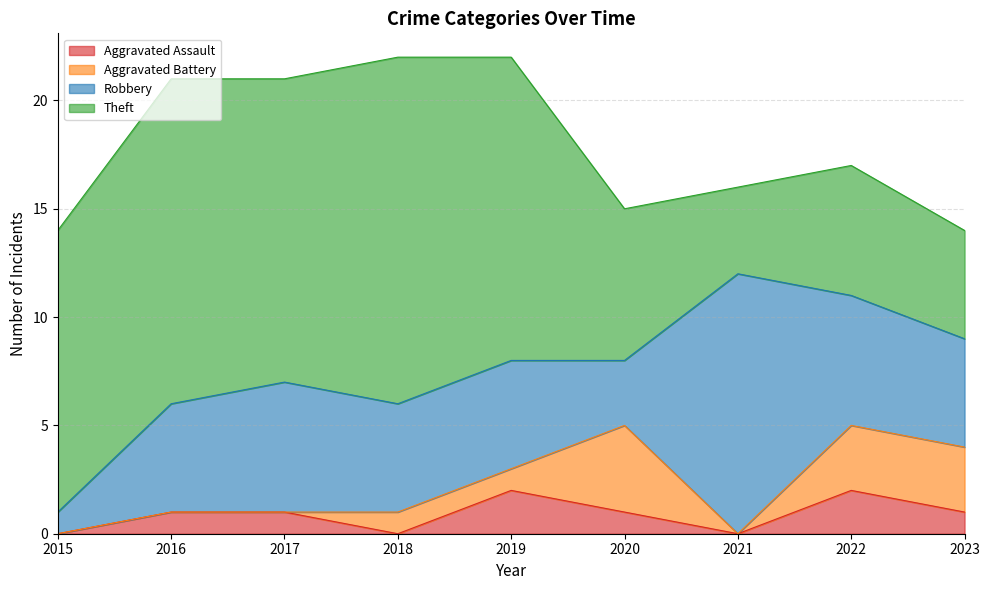

At which category does Aggravated Battery reach its first local valley?

2021